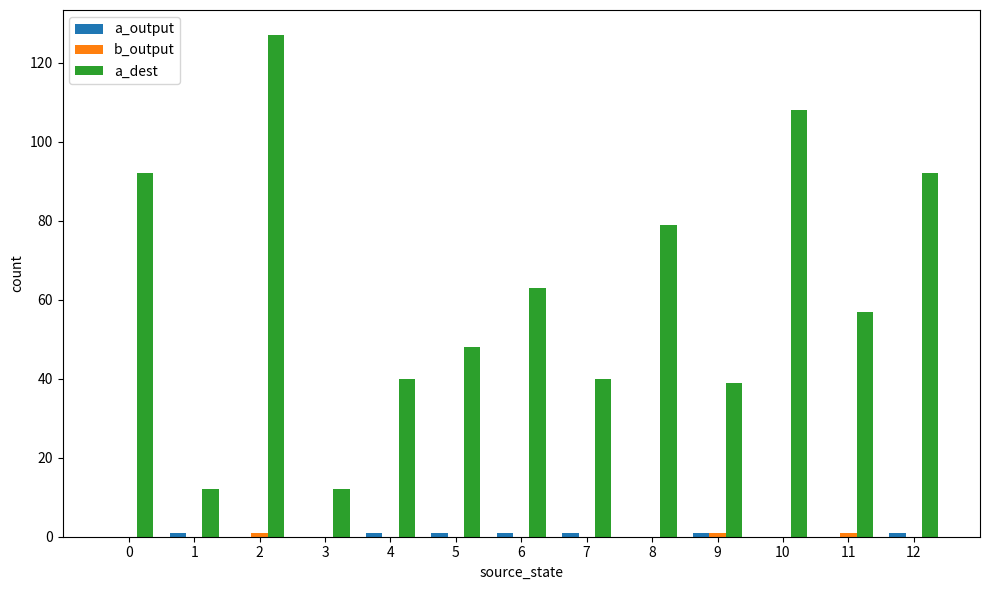

Is it true that a_dest equals 20 at 6?

False